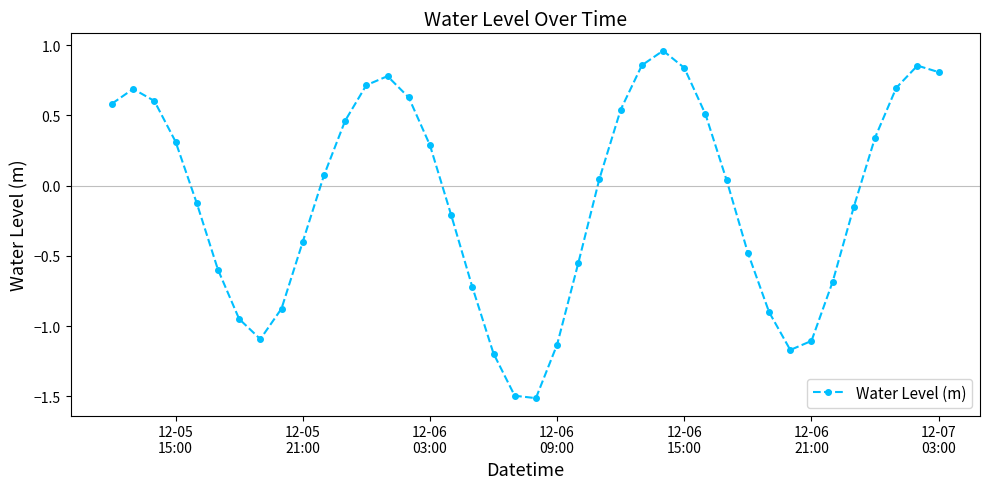

What is the difference between the maximum and minimum values?

2.5